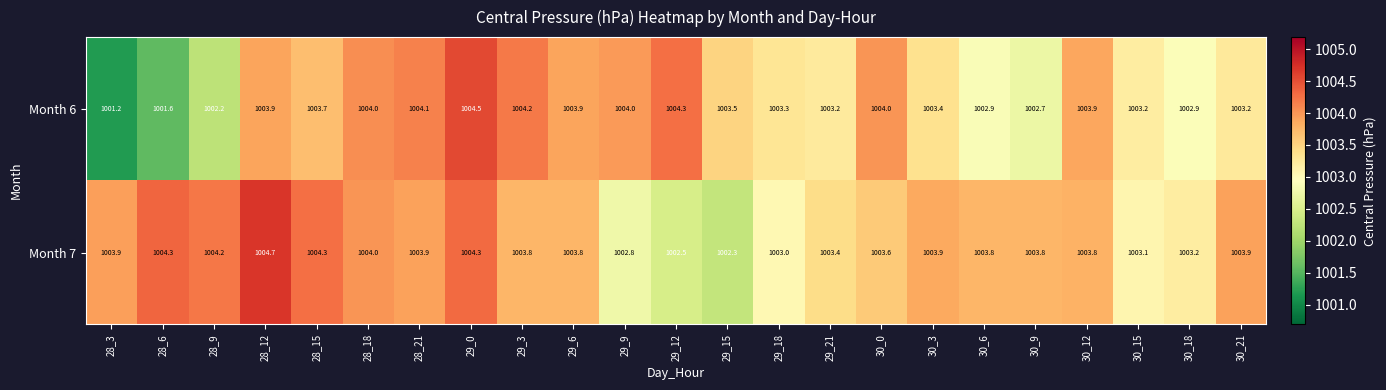

The value of Month 6 at 30_6 is 1002.9. True or false?

True